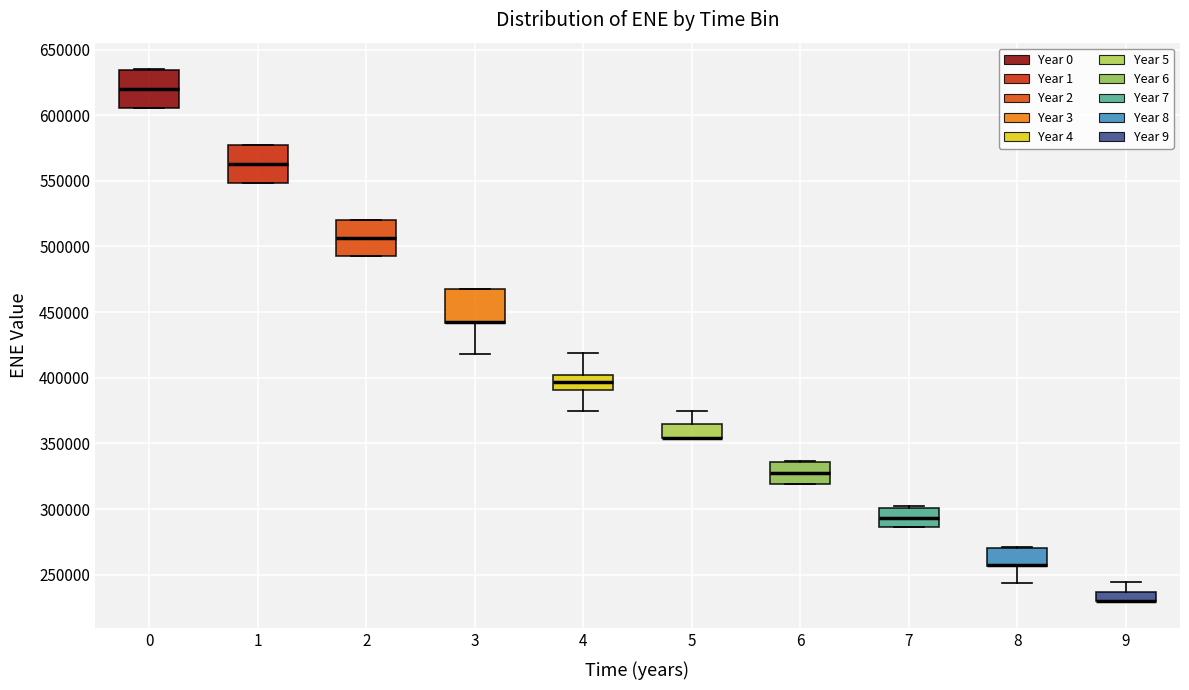

Where does the median line of the box at x = 2 sit on the y-axis? The values are not printed on the chart, so give them approximately, as read against the axis.

505000